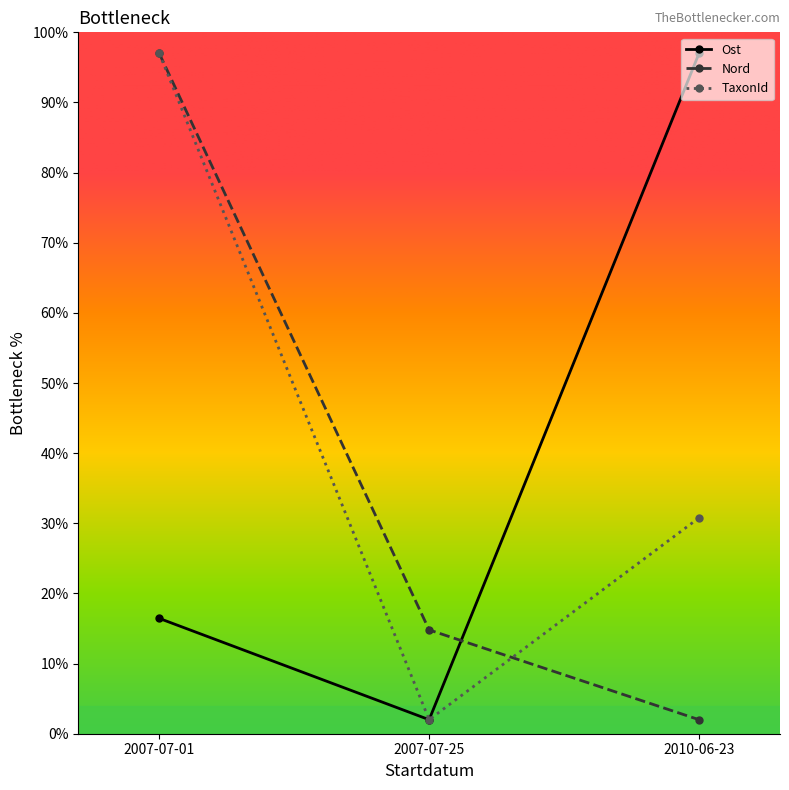

At which category is the sum across all series the highest?

2007-07-01